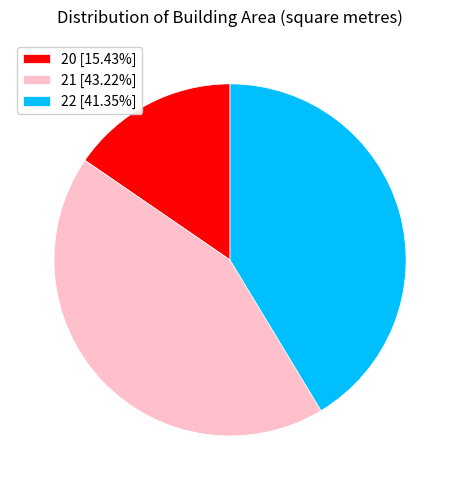

Do 21 [43.22%] and 20 [15.43%] together represent more than half of the pie?

Yes